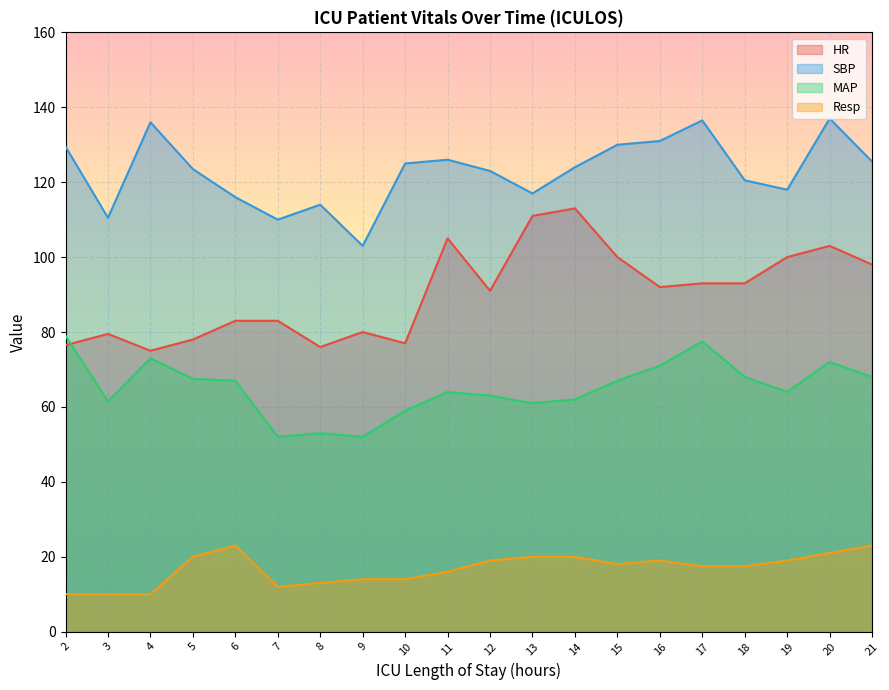

List the series in order of their peak value, highest first.

SBP, HR, MAP, Resp